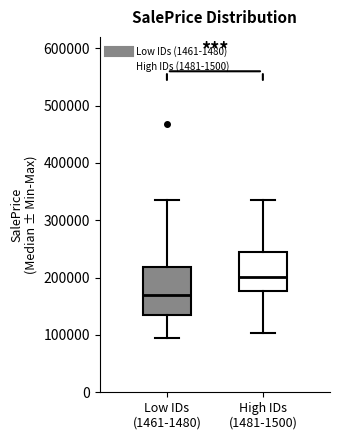

Comparing the boxes themselves (not the whiskers), which one is the tallest?

Low IDs (1461-1480)